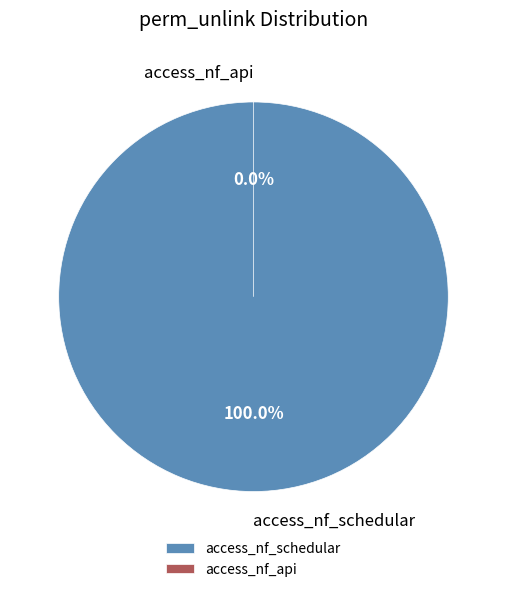

To the nearest percent, what is the difference between the largest and smallest slice percentages?

100%